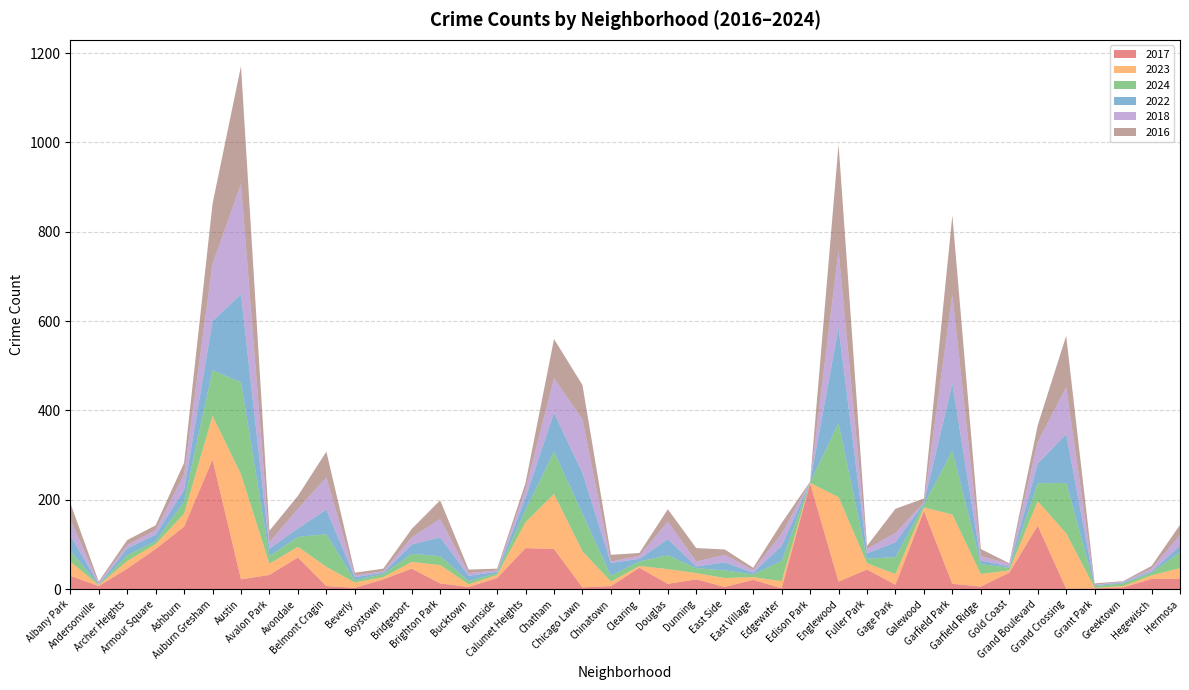

Reading right to left, extract all data points from this chart.

2017: 23	23	4	2	1	142	37	6	12	175	10	44	17	237	2	21	5	22	12	48	7	4	90	92	25	5	13	46	22	3	7	71	32	22	290	140	90	46	7	30
2023: 24	8	3	1	124	55	5	28	155	8	24	14	189	1	16	6	20	14	33	4	10	81	123	58	7	6	41	15	5	12	43	24	25	235	98	29	11	17	2	32
2024: 36	6	6	4	113	40	6	22	143	6	38	10	166	1	45	6	17	11	31	10	13	84	95	27	4	7	20	18	7	5	73	22	17	206	102	27	6	13	1	24
2022: 14	3	2	2	109	44	3	8	150	4	33	12	213	1	34	4	18	4	36	6	29	91	87	28	3	12	42	21	3	7	55	19	17	197	110	26	15	15	1	35
2018: 24	6	2	1	105	48	6	10	199	1	21	10	172	1	27	6	17	11	39	7	3	120	77	19	3	6	41	16	3	4	72	44	14	247	128	35	10	8	3	35
2016: 23	6	1	3	115	38	1	16	178	9	54	7	239	0	24	5	12	30	28	6	15	77	88	14	4	8	42	19	6	6	58	29	26	264	135	26	11	11	3	37